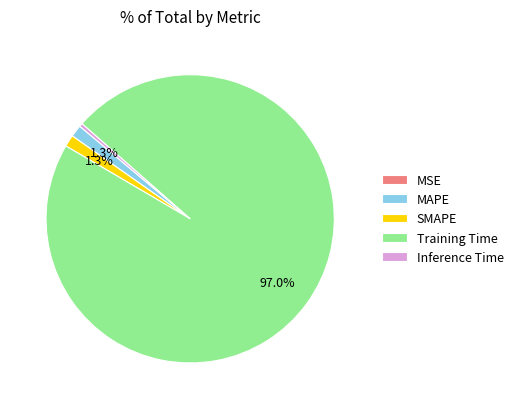

Which slice is the largest?

Training Time